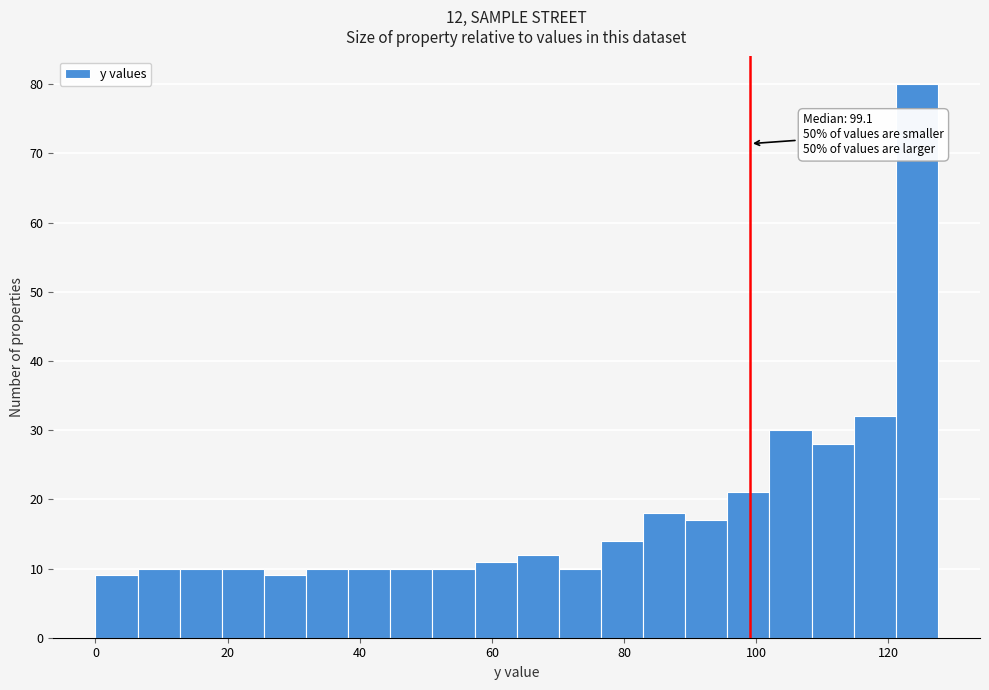

Read against the x-axis, roughly where is the centre of the tallest bar?

124